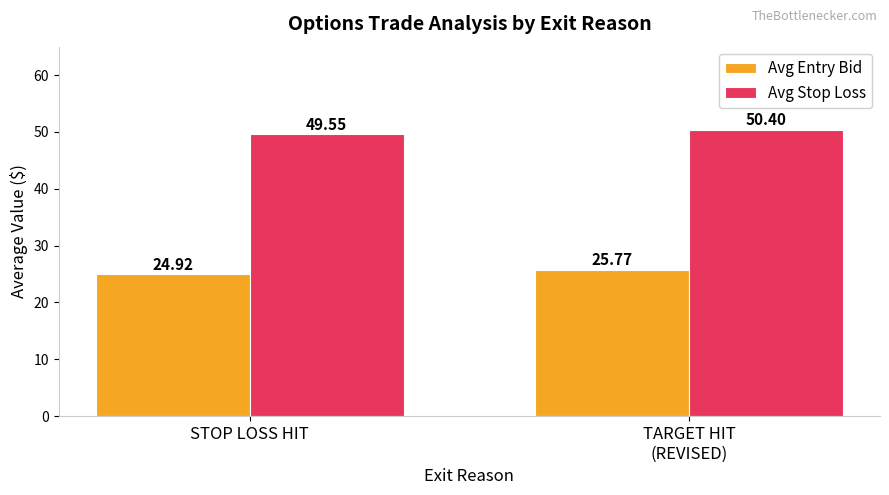

Rank the categories by Avg Stop Loss value from lowest to highest.

STOP LOSS HIT, TARGET HIT
(REVISED)